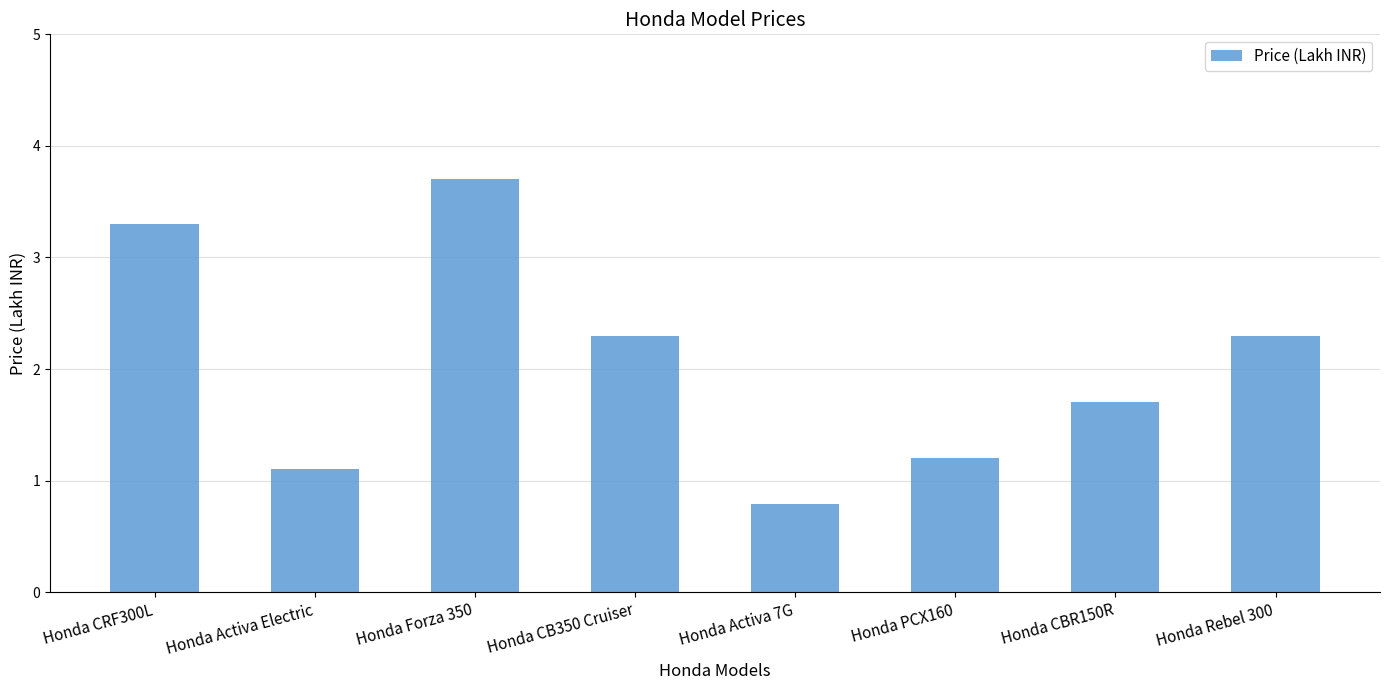

Reading left to right, extract all data points from this chart.

Honda CRF300L=3.3	Honda Activa Electric=1.1	Honda Forza 350=3.7	Honda CB350 Cruiser=2.3	Honda Activa 7G=0.8	Honda PCX160=1.2	Honda CBR150R=1.7	Honda Rebel 300=2.3